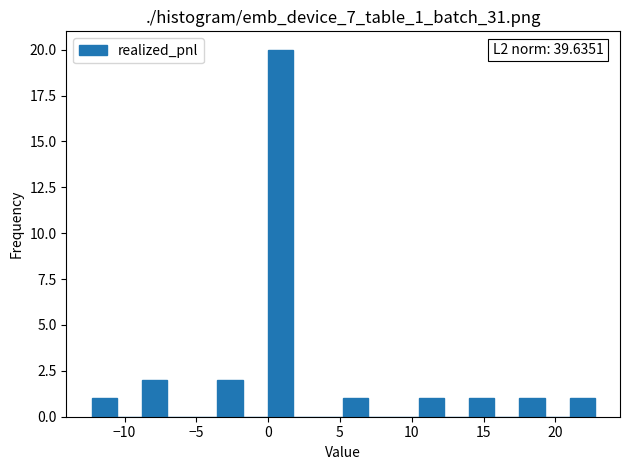

Read against the x-axis, roughly where is the centre of the tallest bar?

1.0